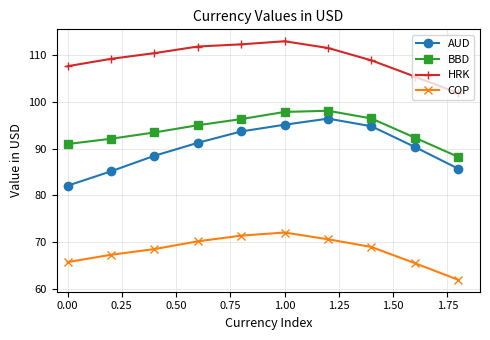

True or false: HRK has more than 0 interior local peaks.

True